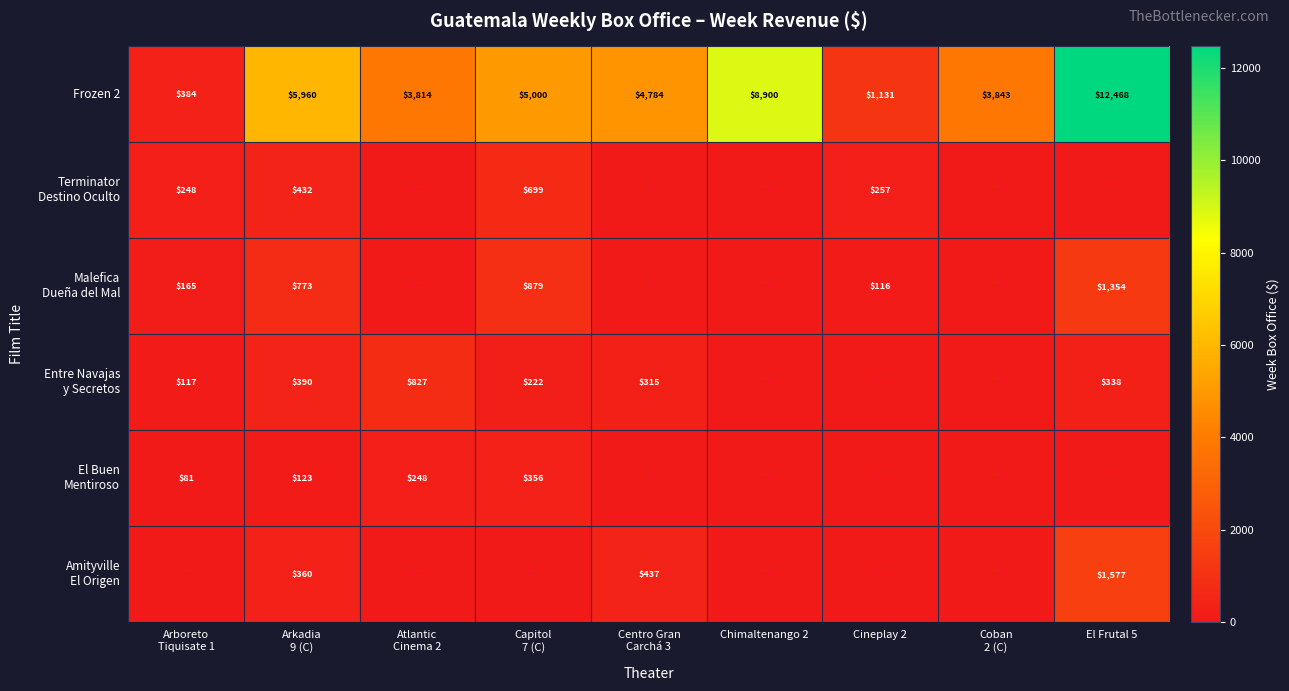

What is the sum of all Frozen 2 values?

46284